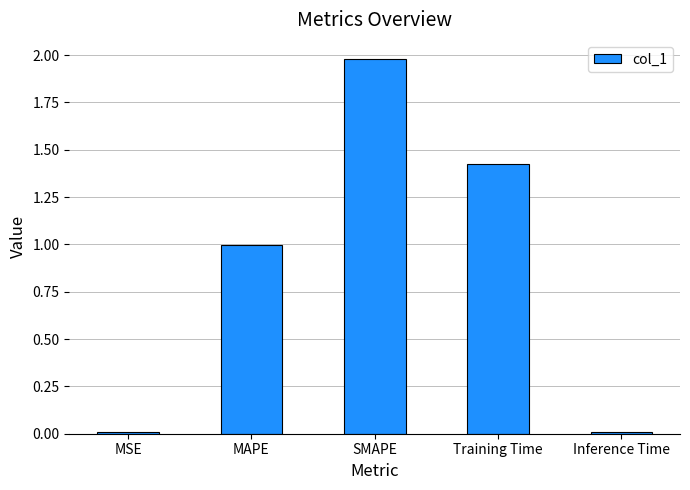

Are the bars grouped side by side (vs. stacked)?

No